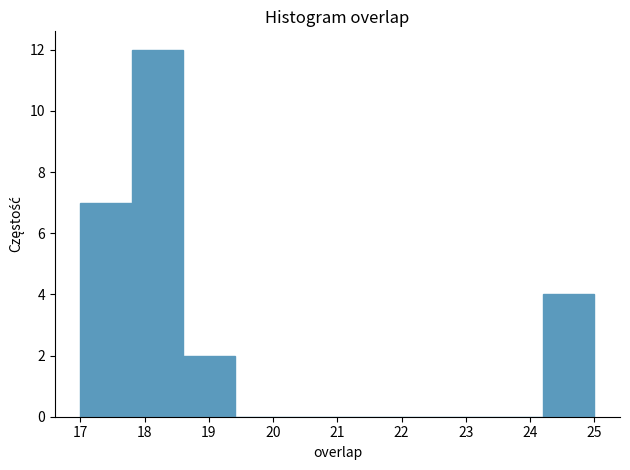

Over which range of the x-axis is the bar tallest?

17.8 to 18.6